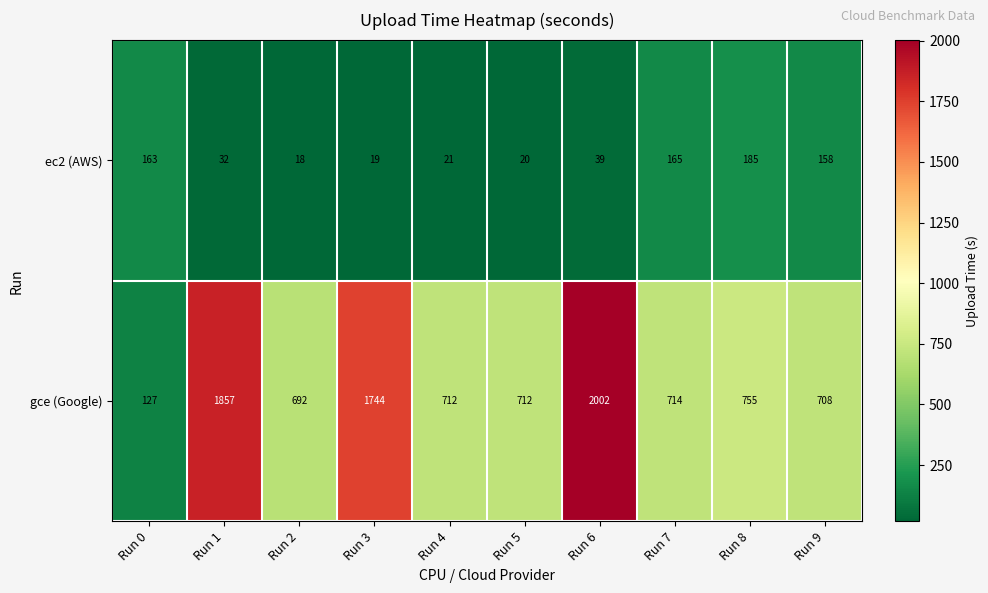

Rank the series by their average value, from lowest to highest.

ec2 (AWS), gce (Google)